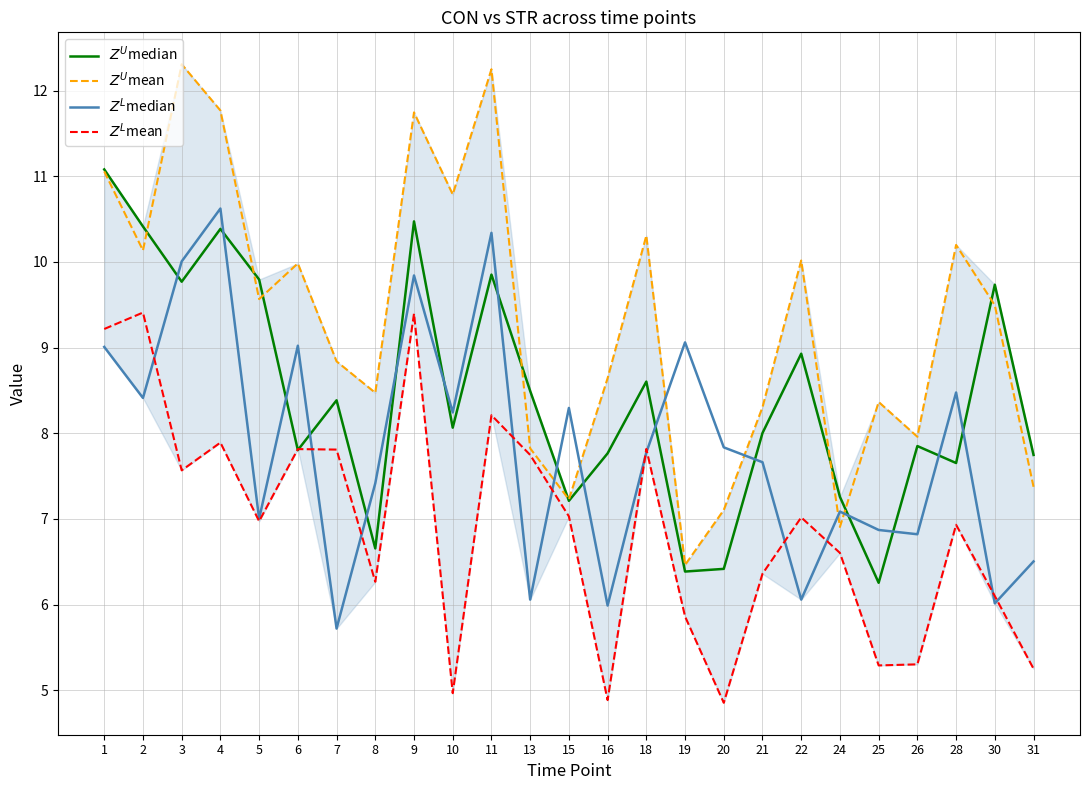

How many lines are shown in the chart?

4